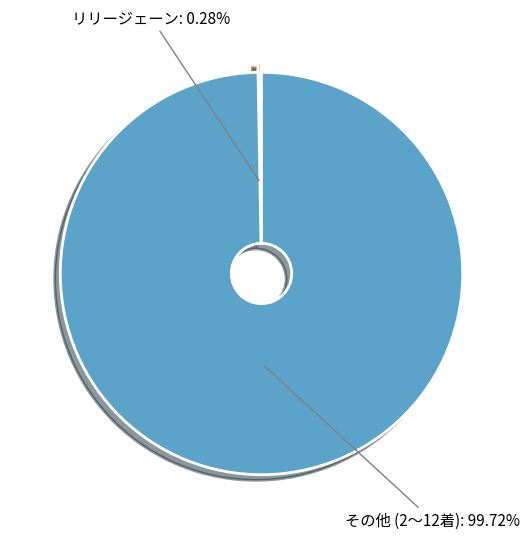

To the nearest percent, what is the difference between the largest and smallest slice percentages?

99%